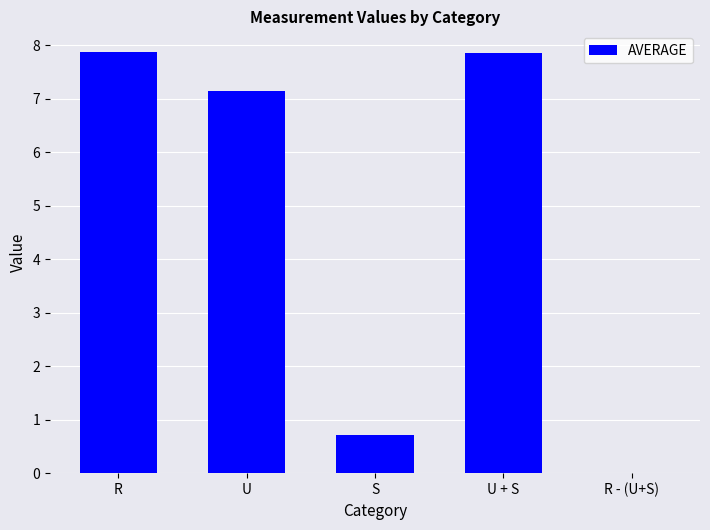

What is the maximum value shown in the chart?

7.9